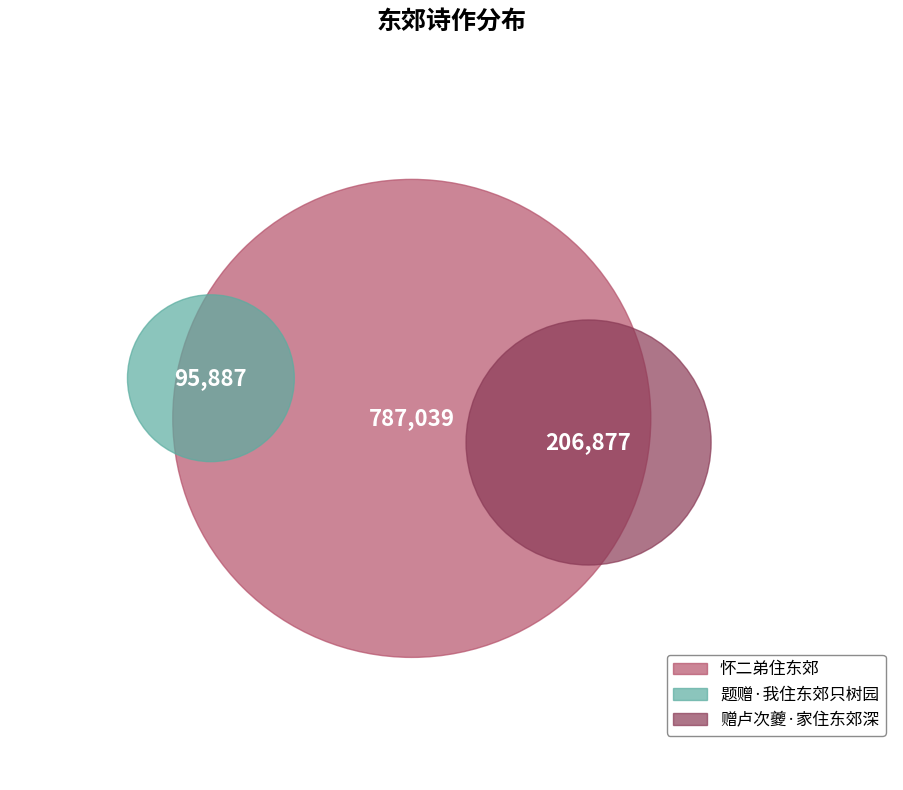

Approximately how many times larger is the value at 题赠·我住东郊只树园 compared to 怀二弟住东郊?

0.1